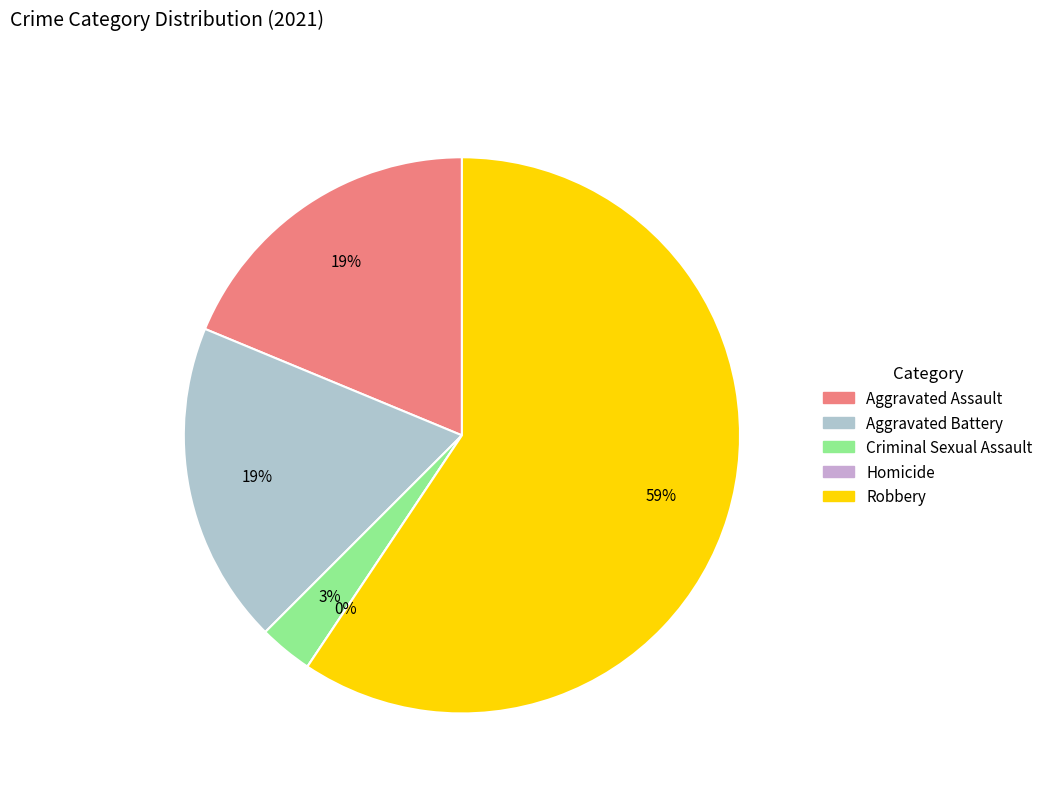

Which category accounts for the majority?

Robbery